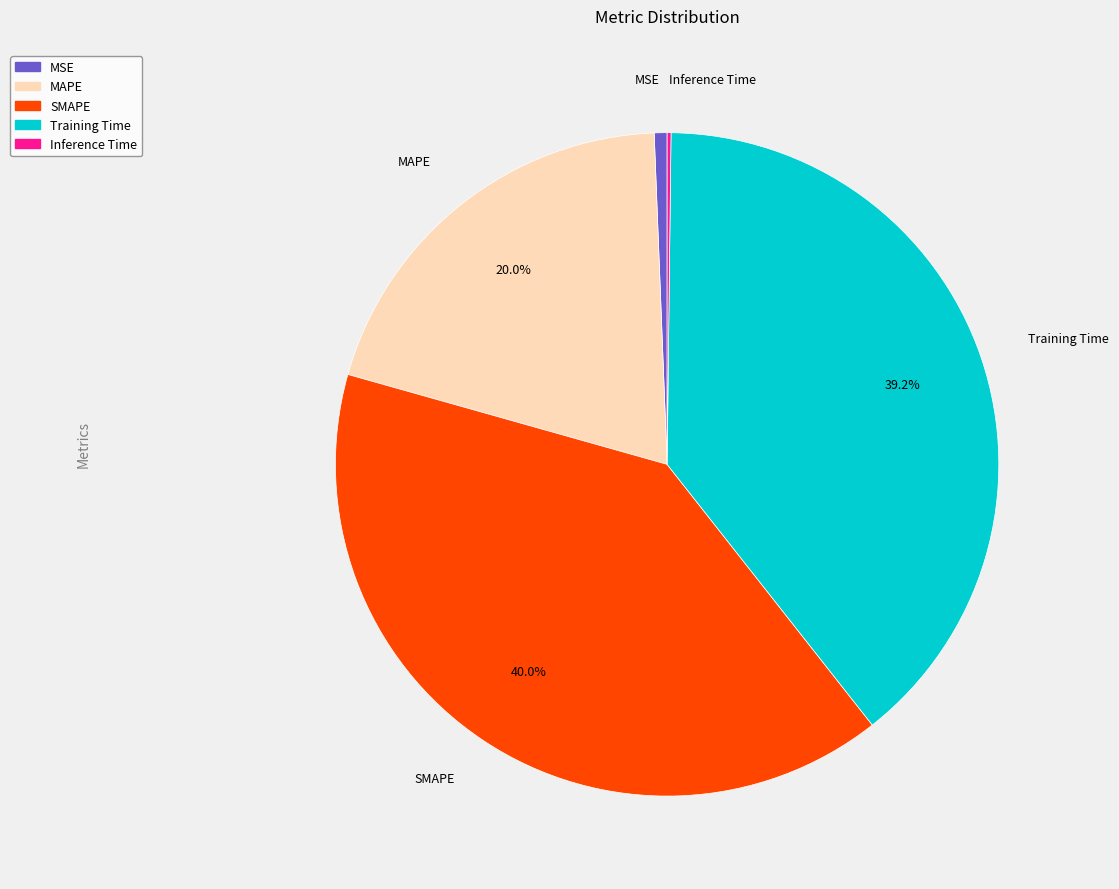

To the nearest percent, what percentage of the pie is SMAPE?

40%